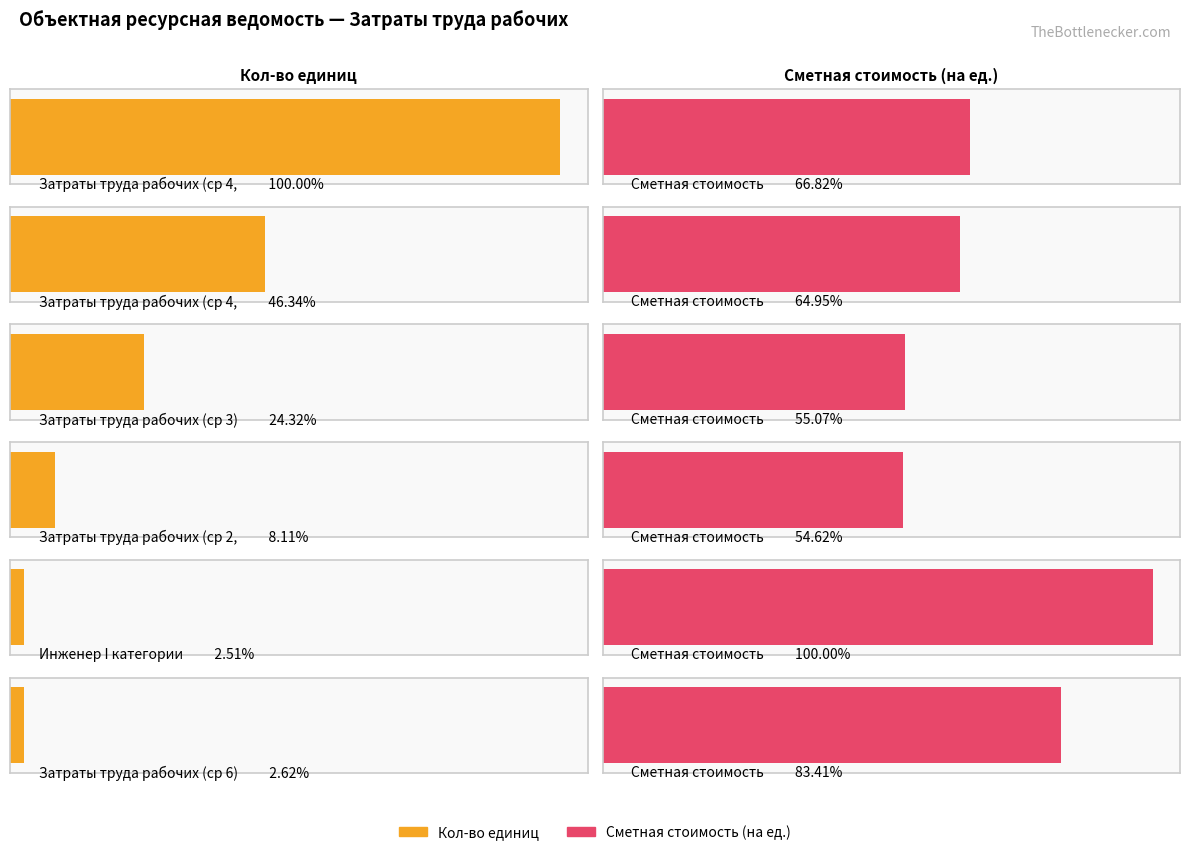

What is the difference between the second highest and minimum values in the Кол-во единиц series?

259.6